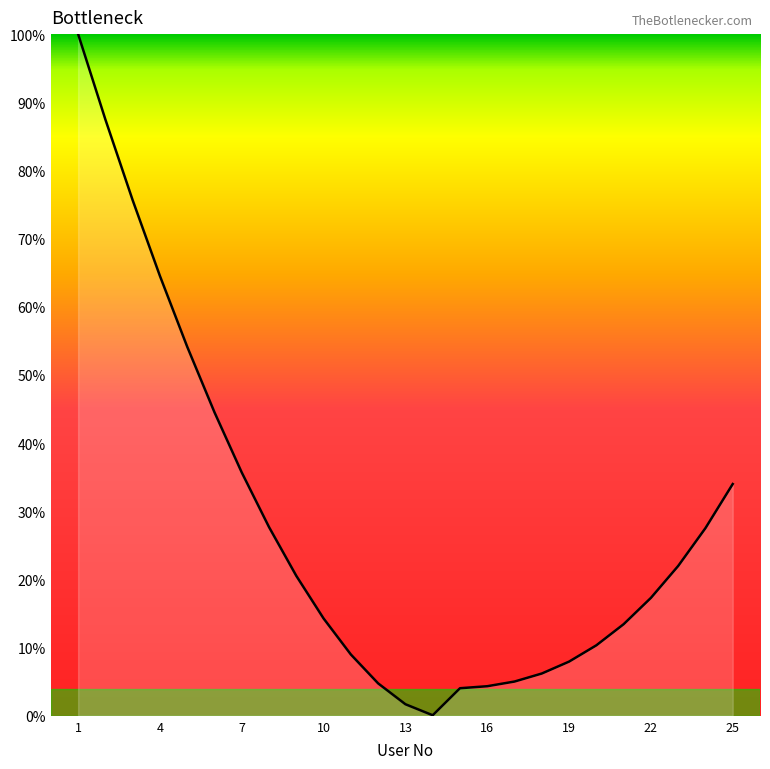

What is the difference between the maximum and minimum values?

99.9